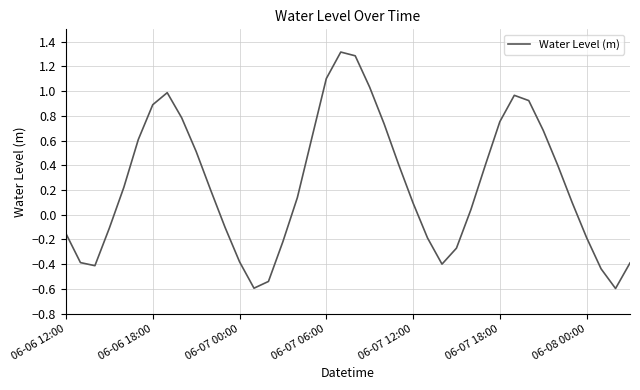

What is the minimum value shown in the chart?

-0.6